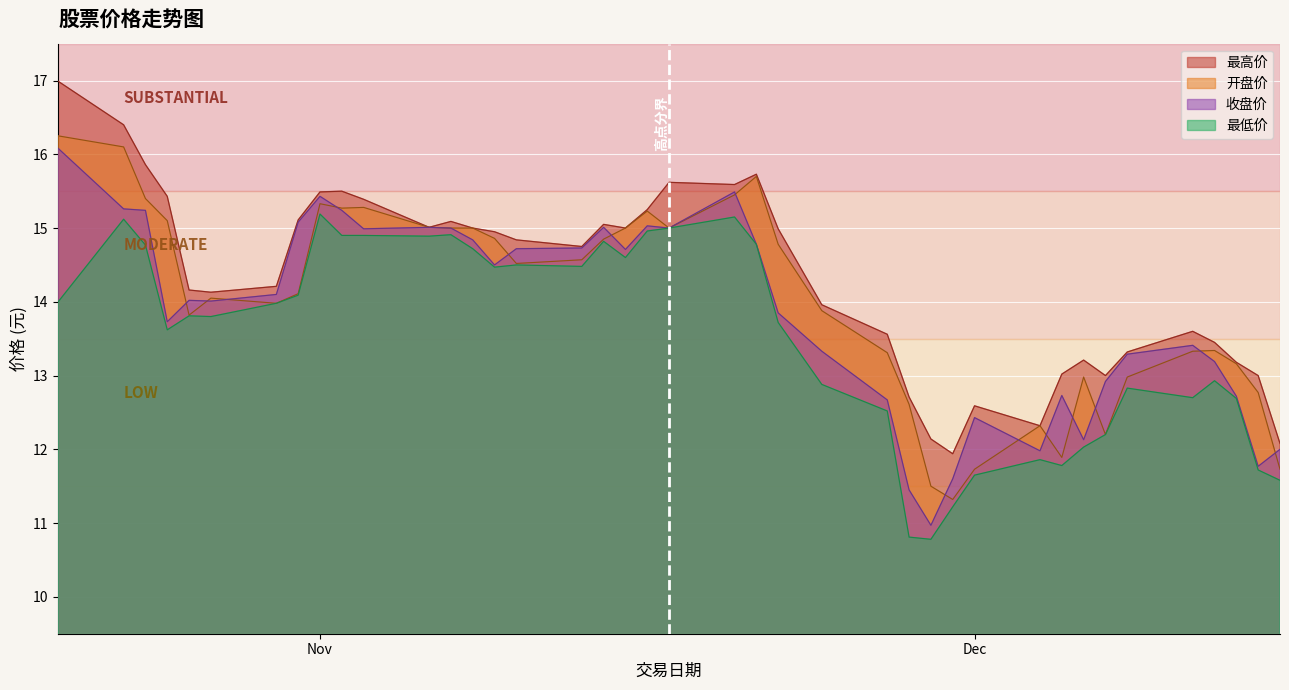

List the series in order of their peak value, lowest first.

最低价, 收盘价, 开盘价, 最高价